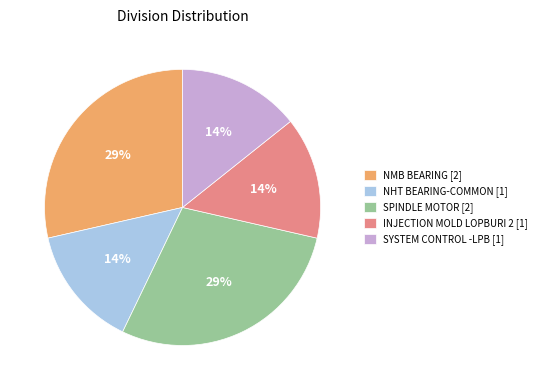

To the nearest percent, what percentage of the pie is SYSTEM CONTROL -LPB [1]?

14%